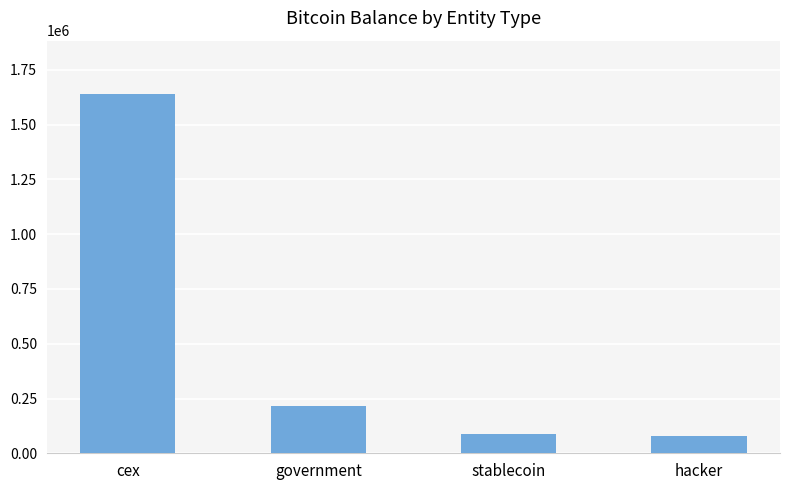

Which has a higher value, stablecoin or government?

government